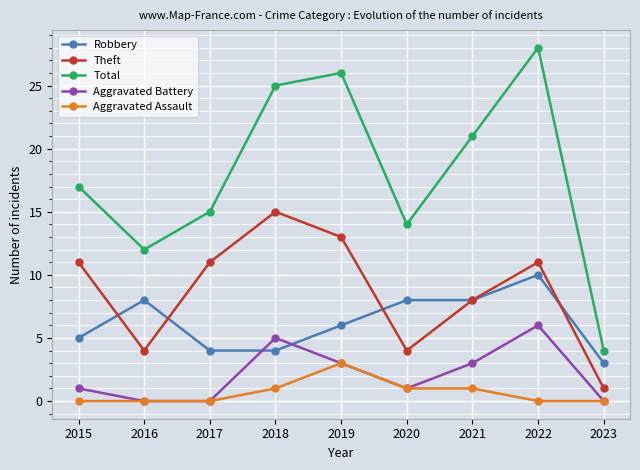

Does the chart display data point markers on the line(s)?

Yes